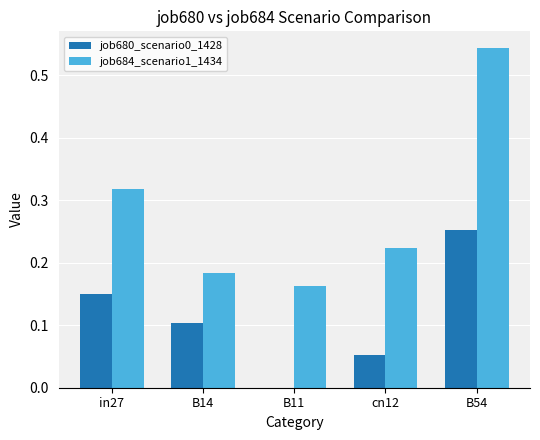

How many data points does each series have?

5